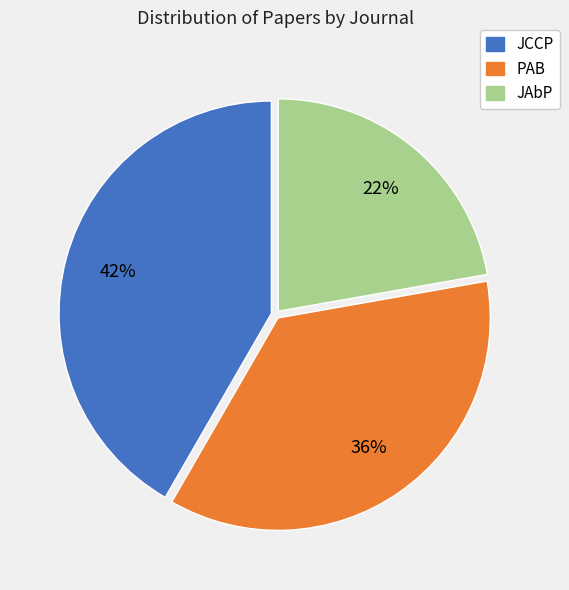

To the nearest percent, what portion does JCCP represent?

42%